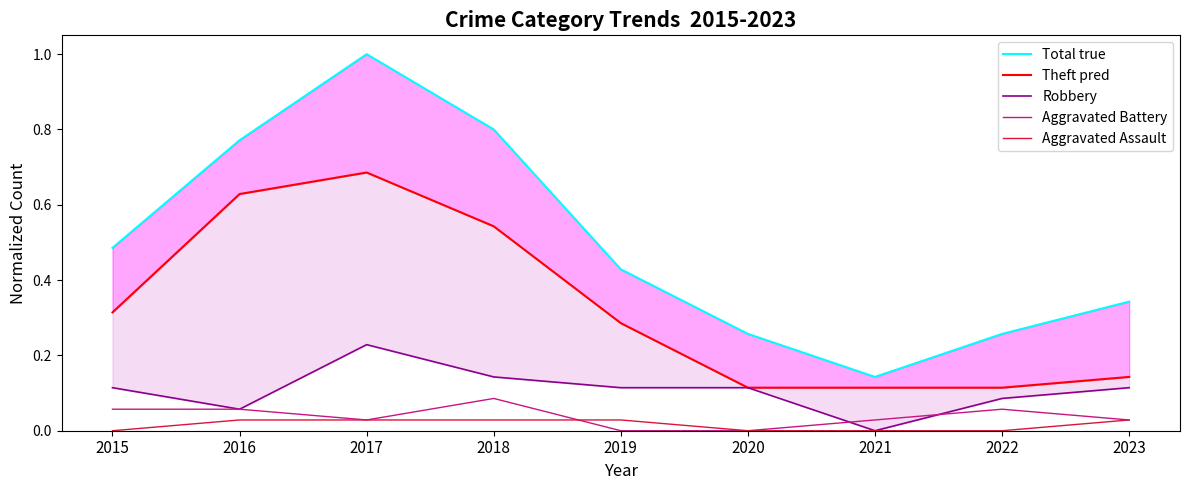

How many lines are shown in the chart?

5